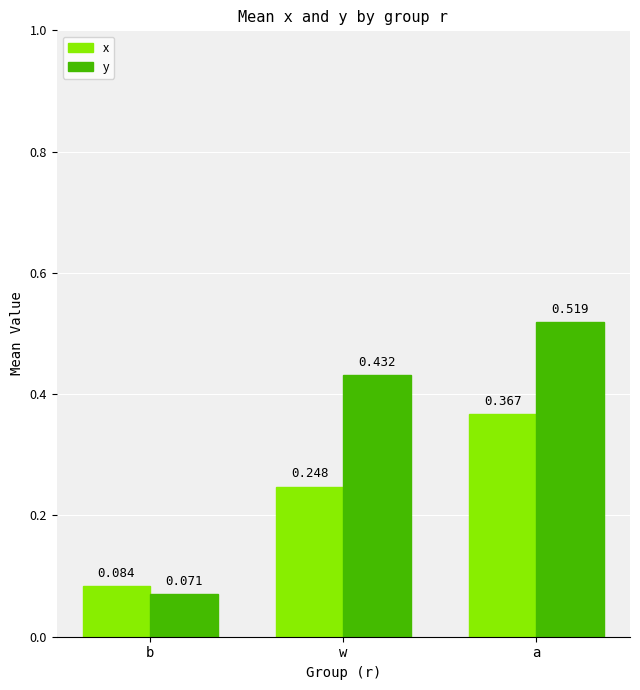

How many bars are there in total?

6